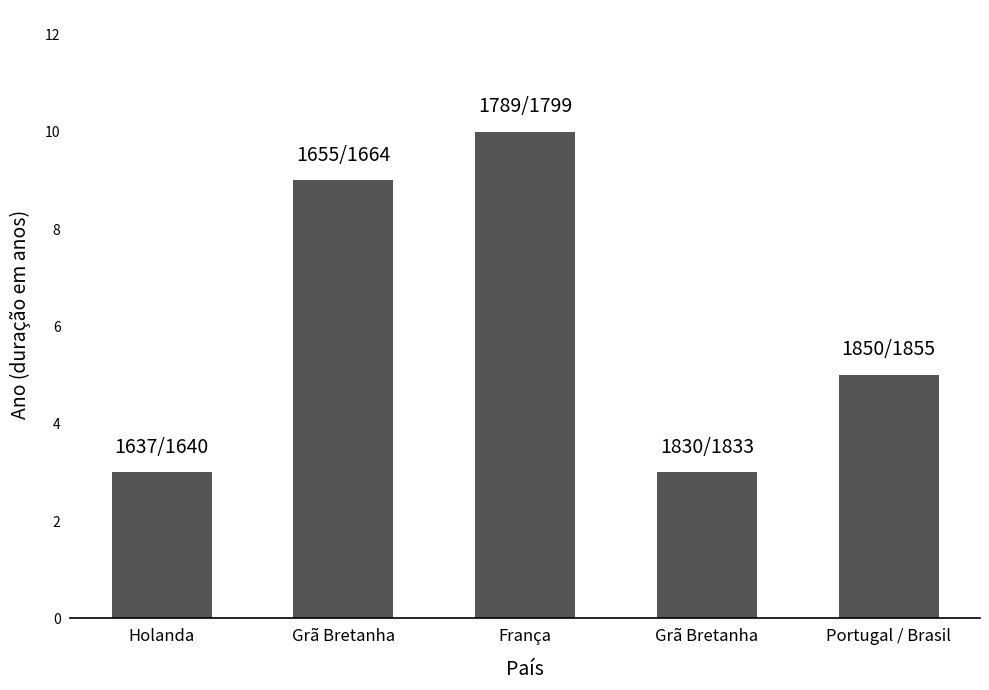

How many bars are there in total?

5